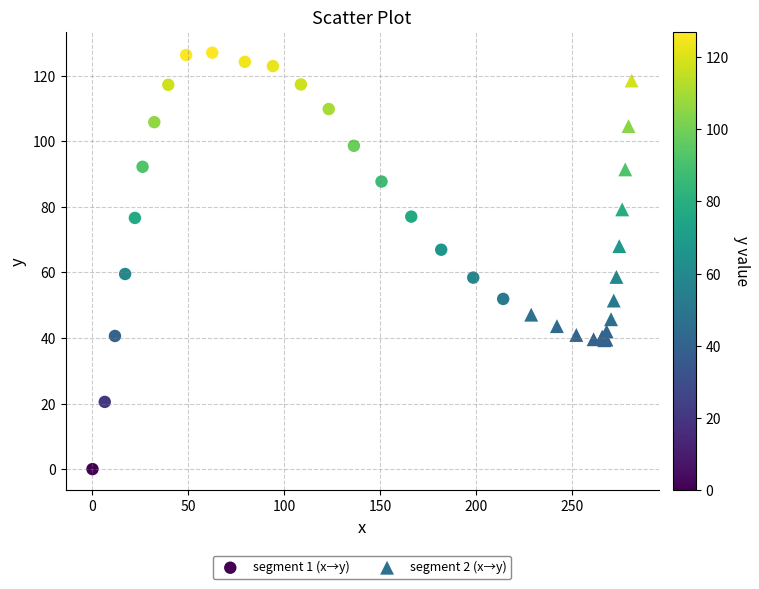

Which series contains the lowest Y value?

segment 1 (x→y)